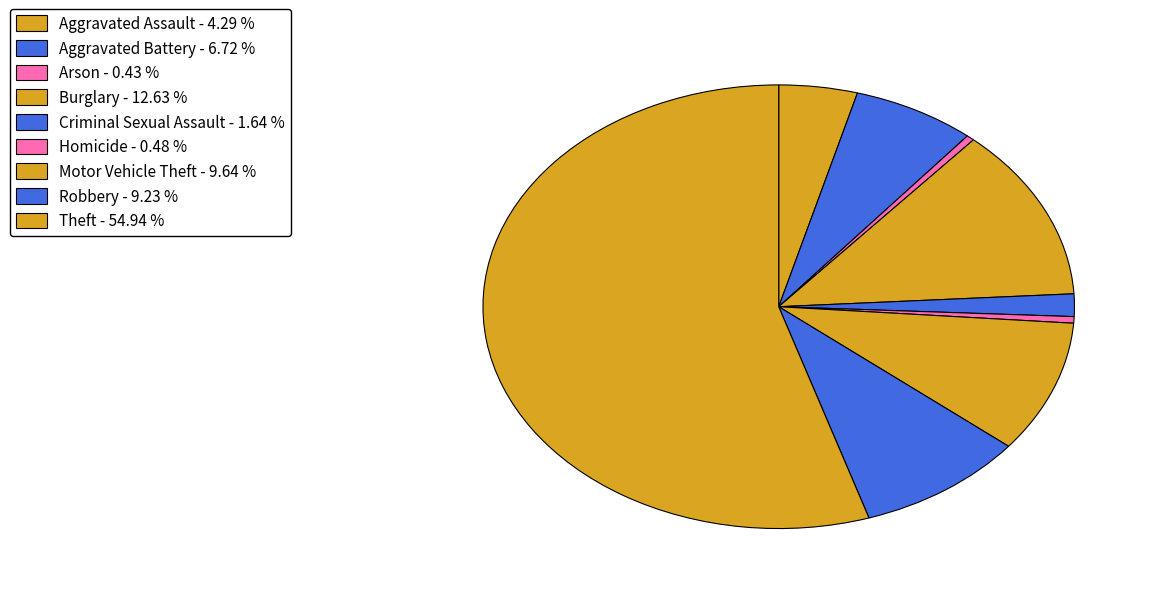

Is the sum of Arson and Criminal Sexual Assault greater than half?

No